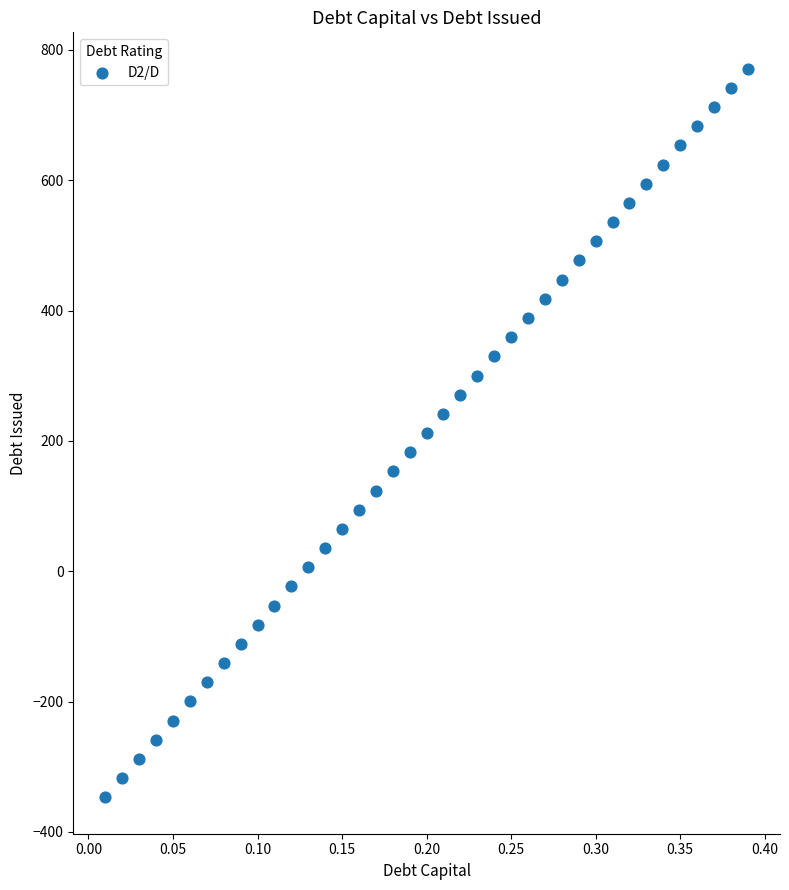

What is the range of Y values (max minus min)?

1118.0